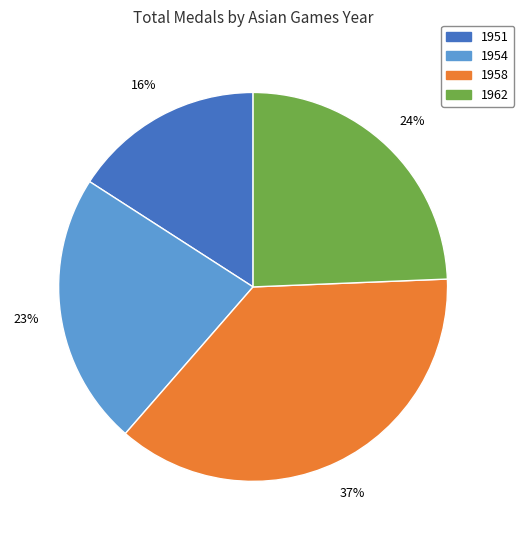

Between 1954 and 1951, which is larger?

1954